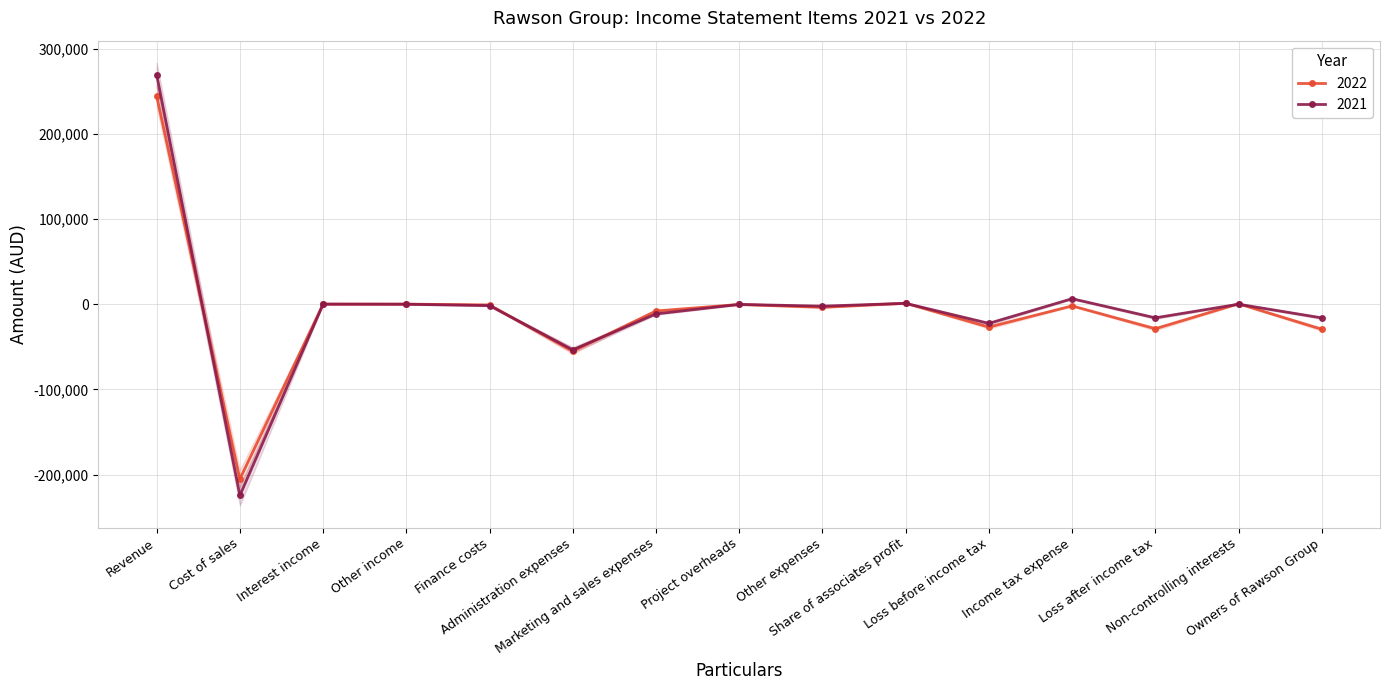

Which series has the largest total across all categories?

2021